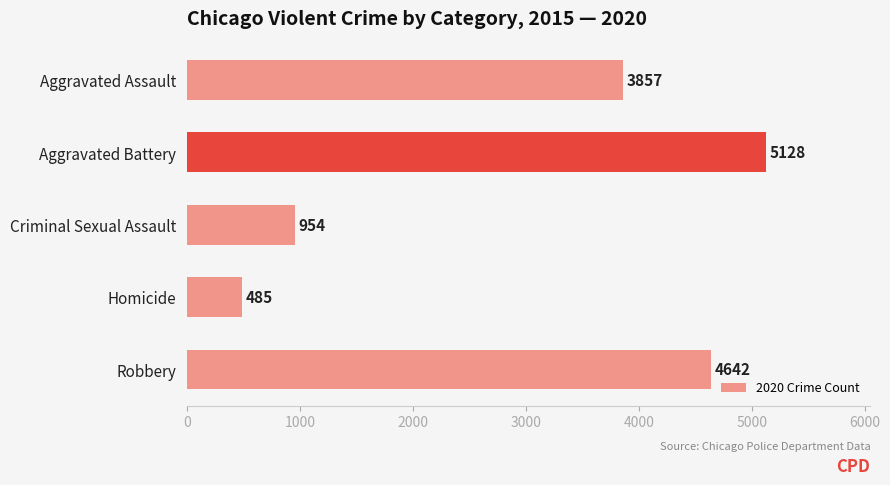

Which category has the lowest value across all series?

Homicide